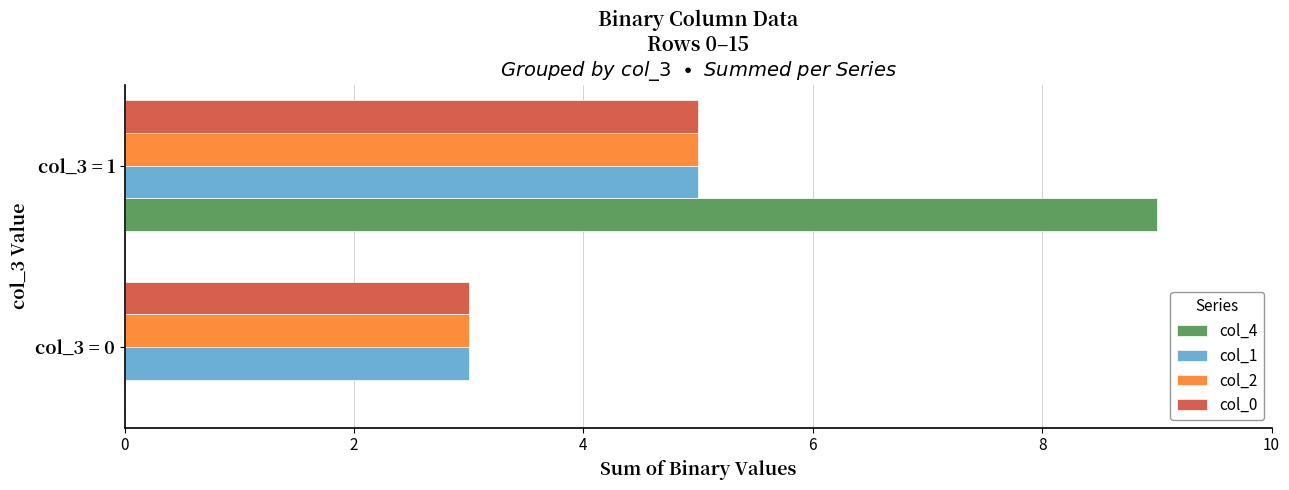

What is the highest value of the col_1 series?

5